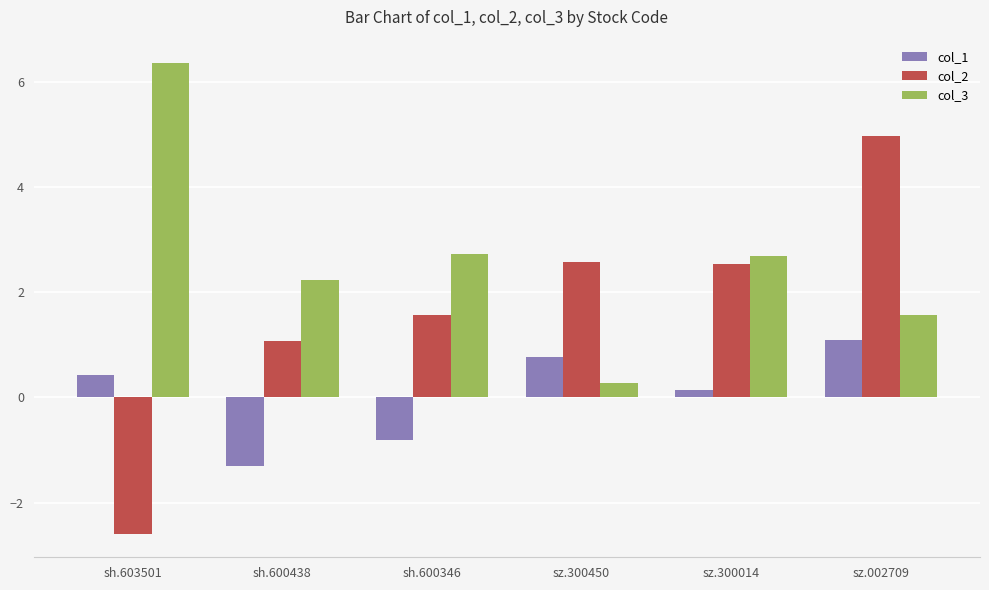

Which series has the largest total across all categories?

col_3